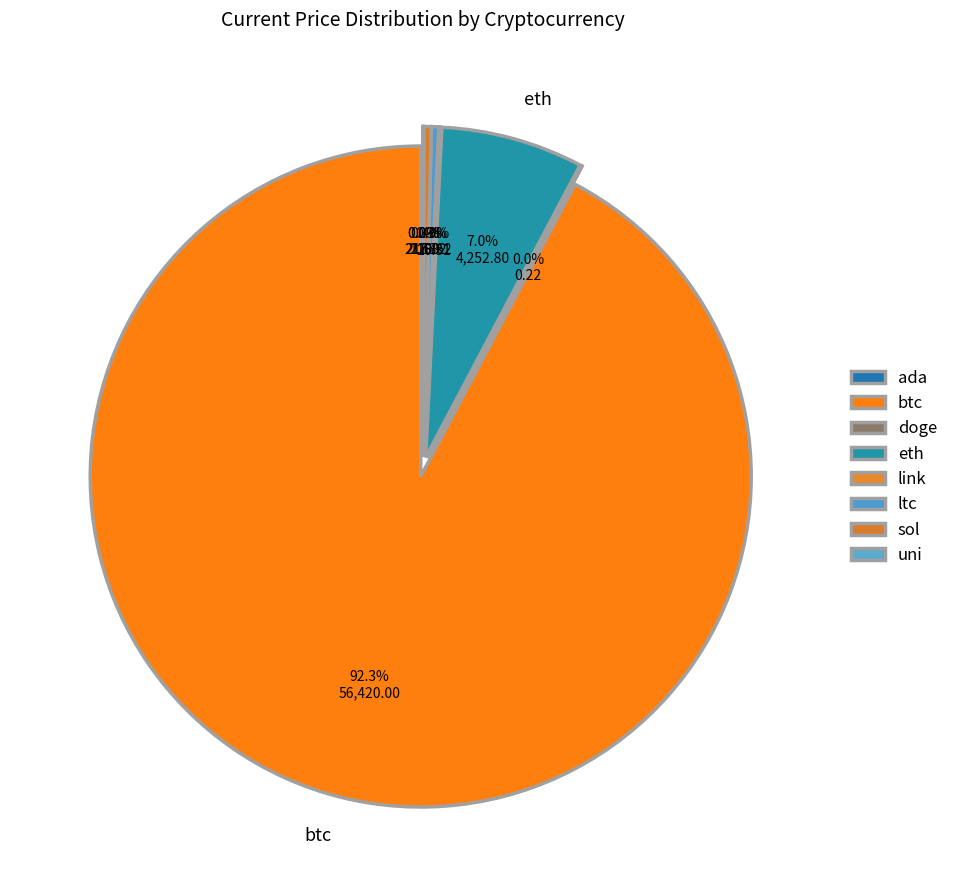

True or false: doge accounts for 0% of the total.

True